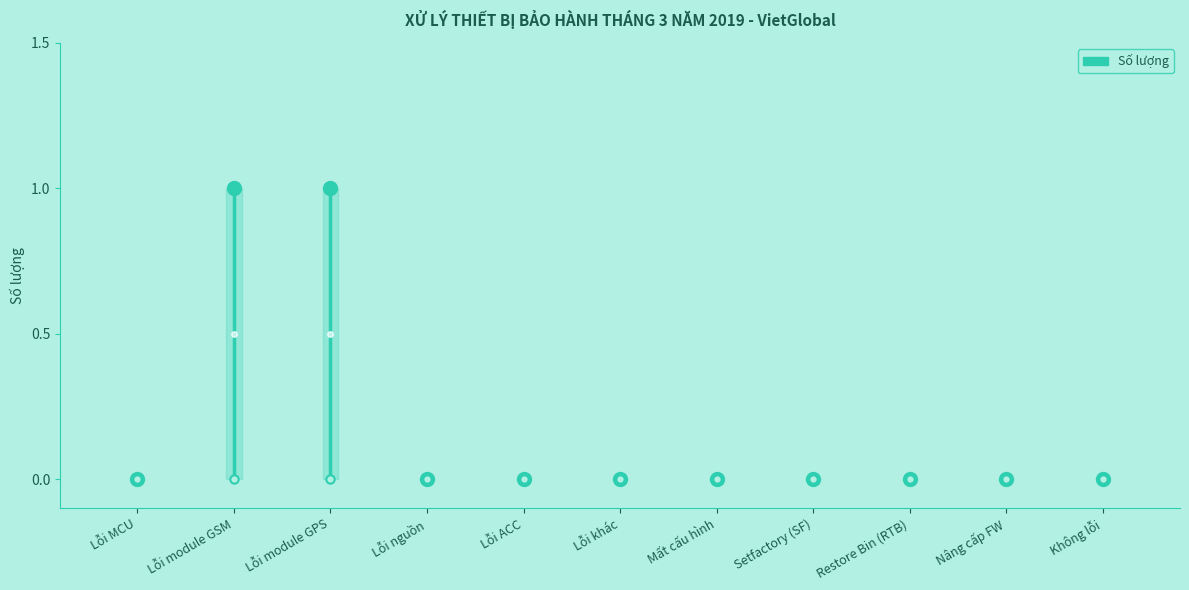

How many positive values are there?

2